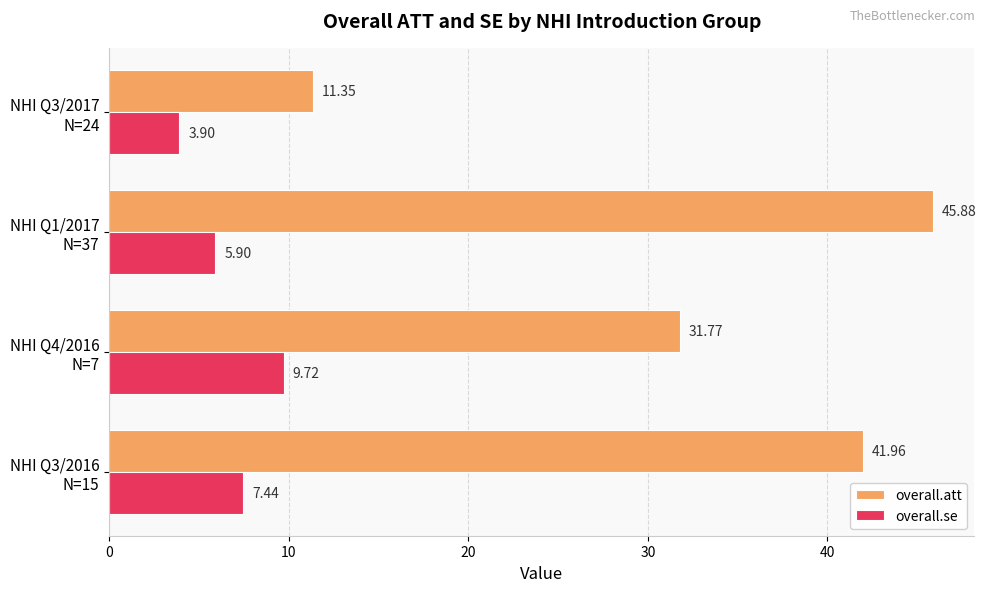

Rank the series by their average value, from lowest to highest.

overall.se, overall.att